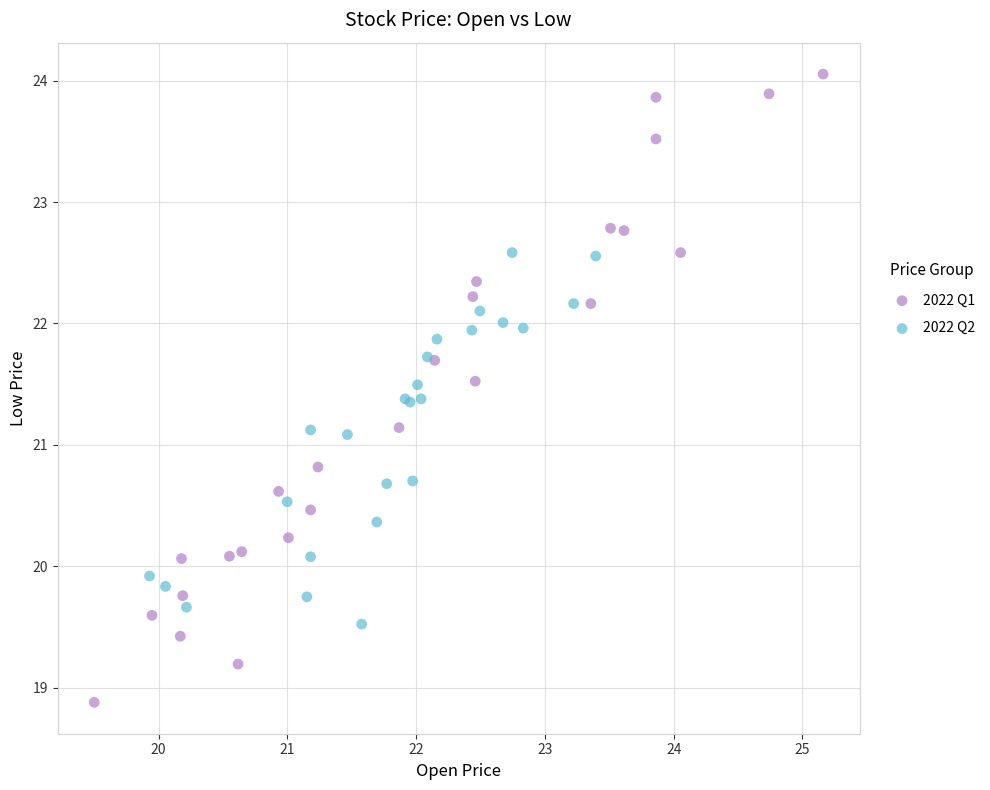

Which series contains the lowest Y value?

2022 Q1